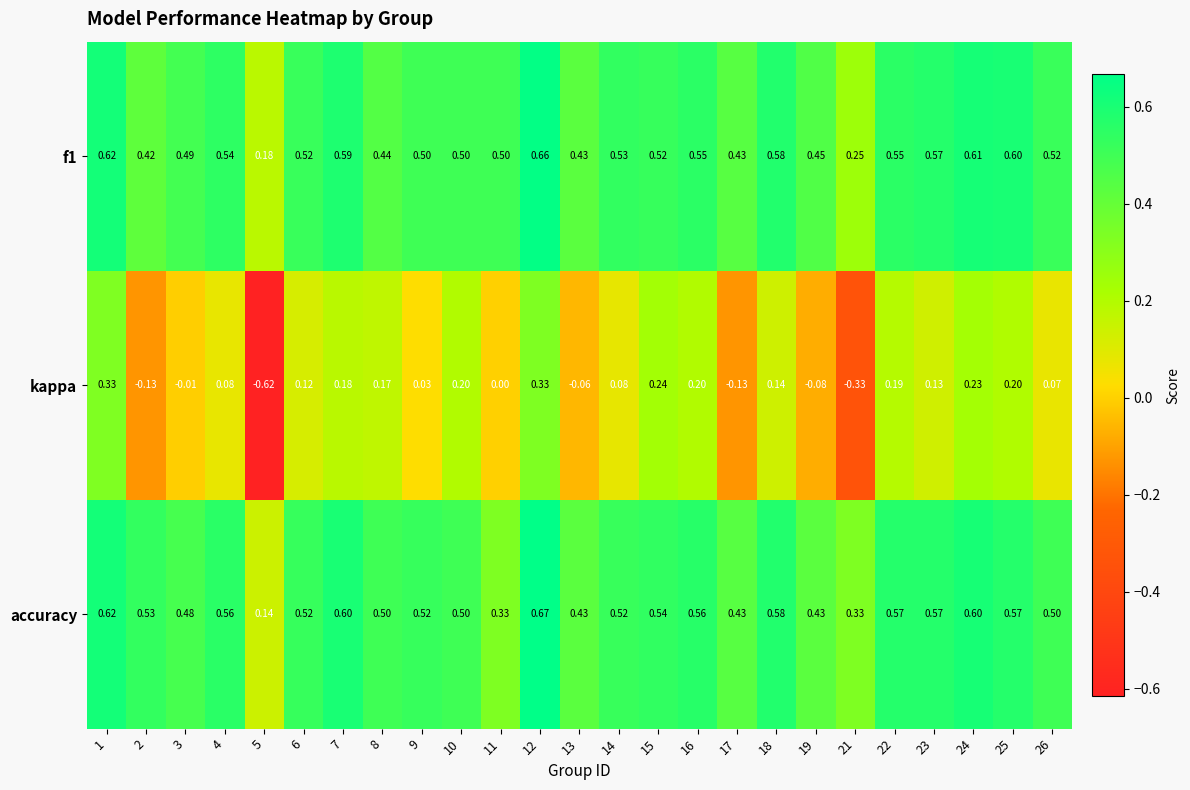

Which series has the widest spread of values?

kappa